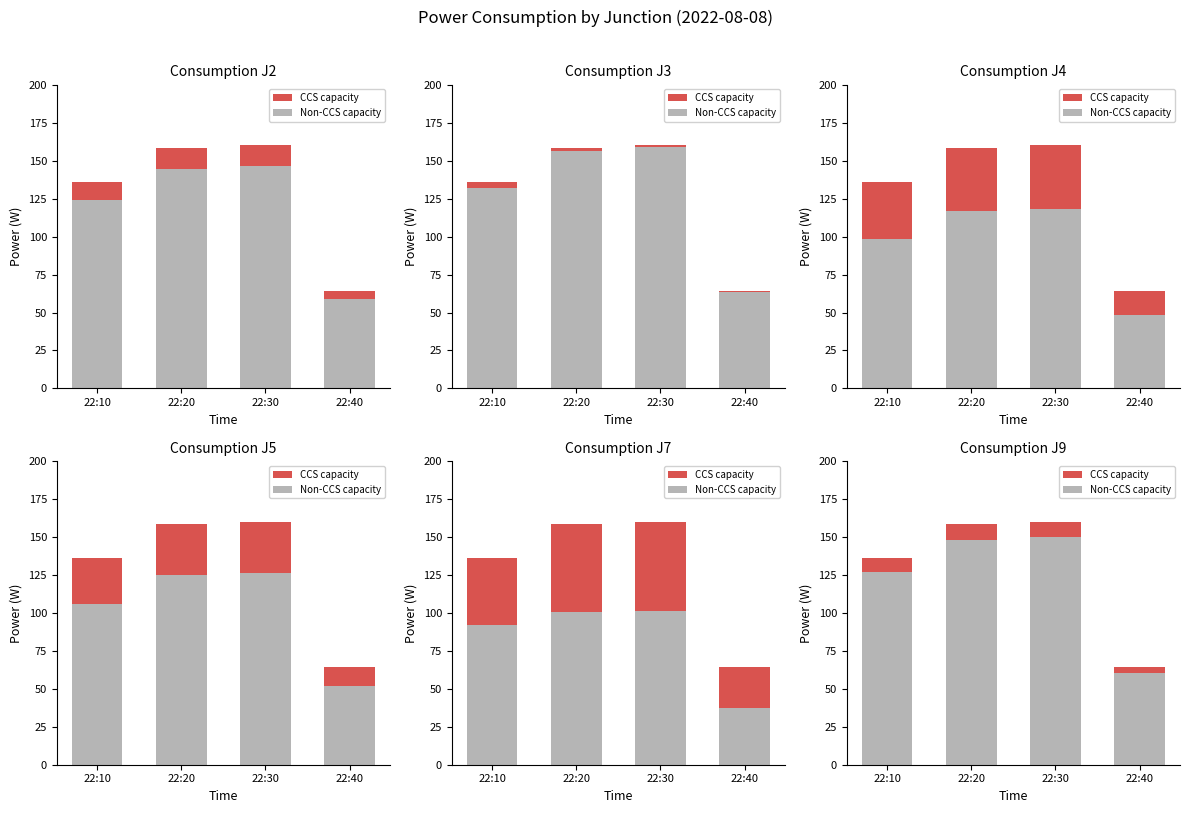

Which series has the largest total across all categories?

Non-CCS capacity